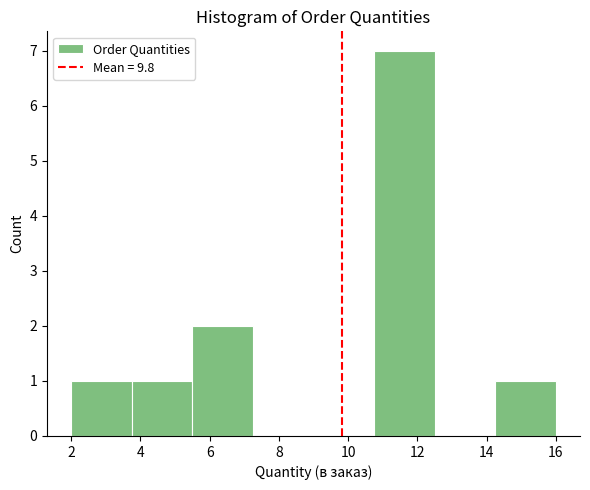

Which range on the x-axis has the tallest bar?

10.75 to 12.50